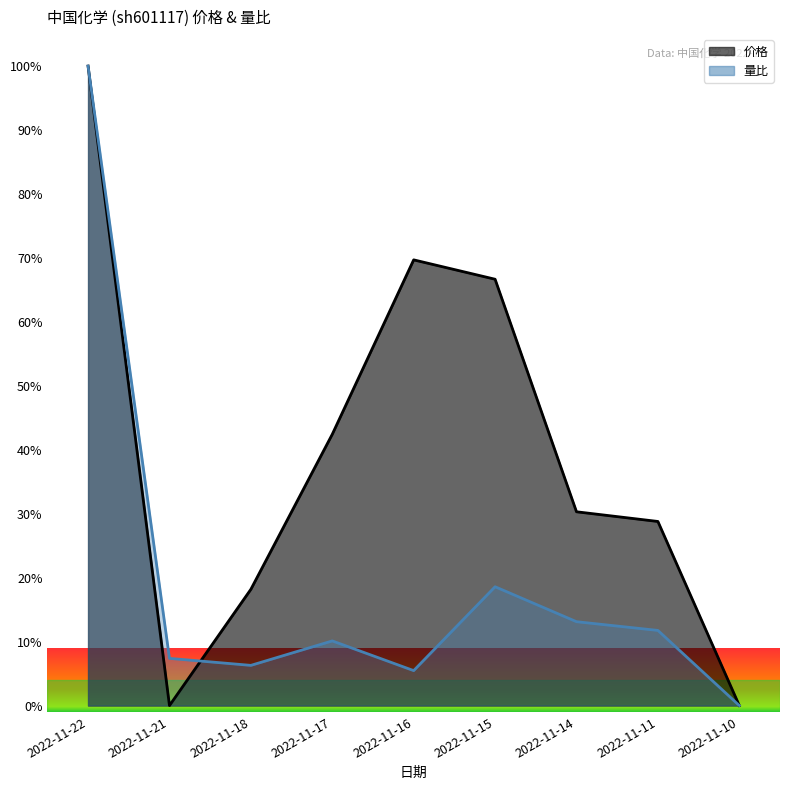

Which category has the lowest value in the 量比 series?

2022-11-10